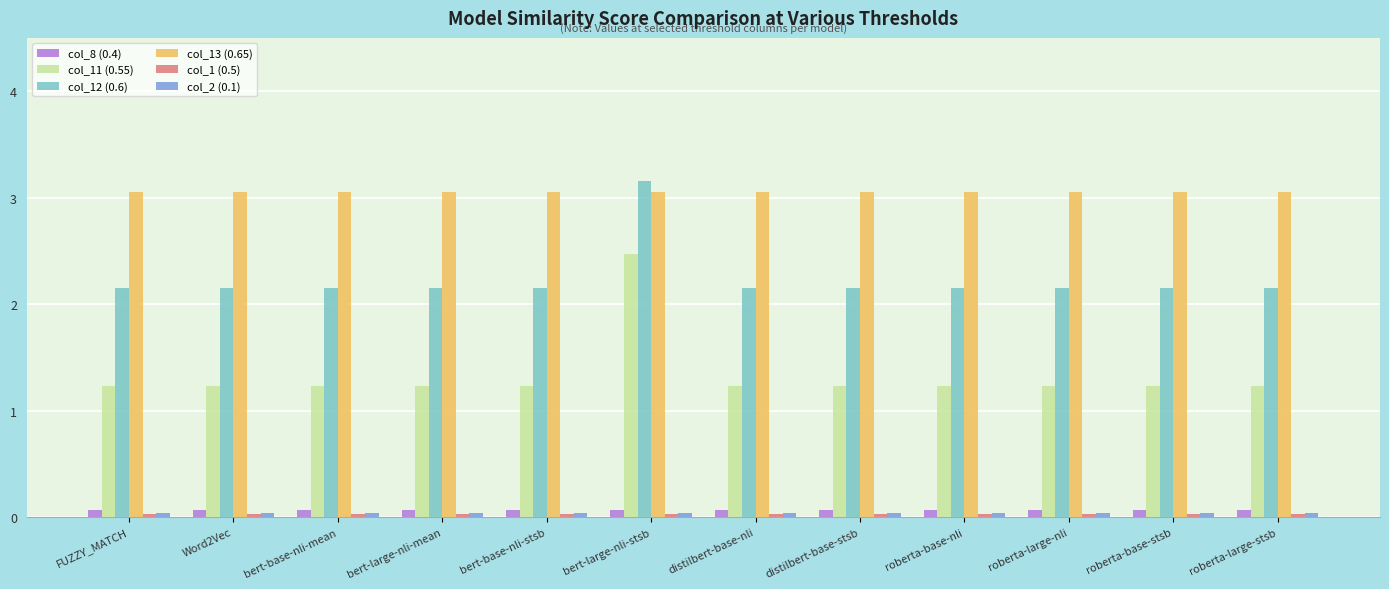

Which series has the largest total across all categories?

col_13 (0.65)